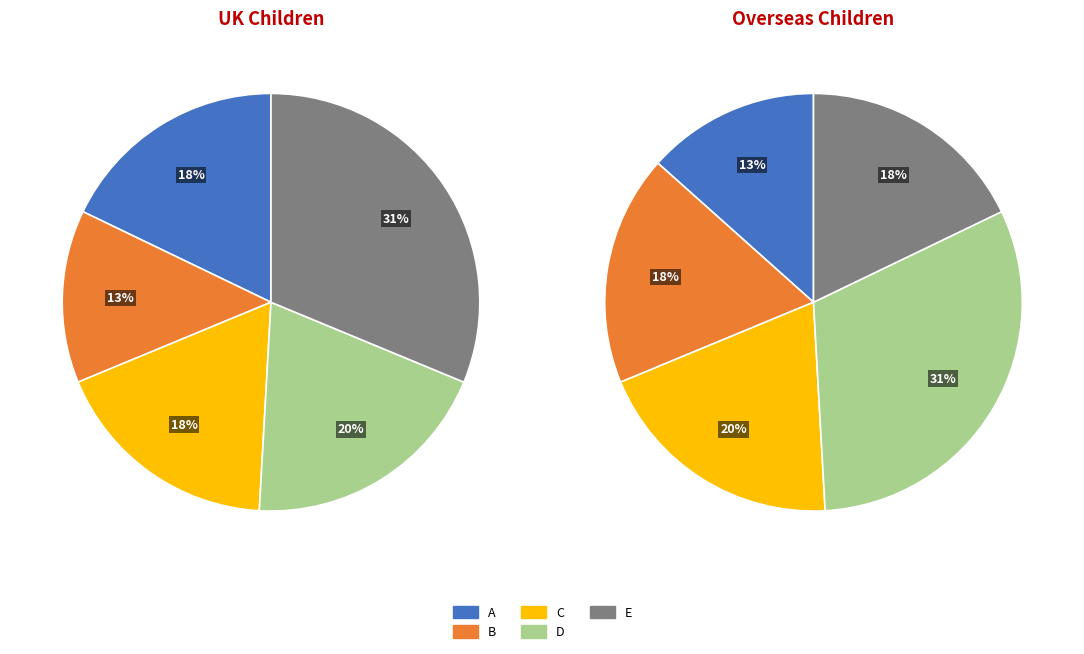

Does E account for over 50% of the chart?

No